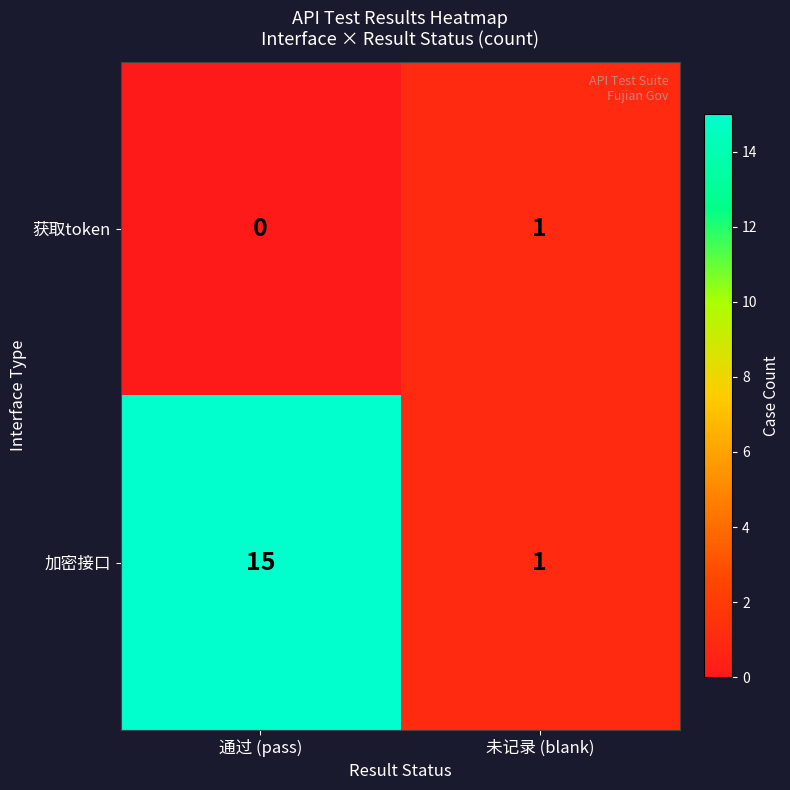

What is the sum of the 加密接口 values at 未记录 (blank) and 通过 (pass)?

16